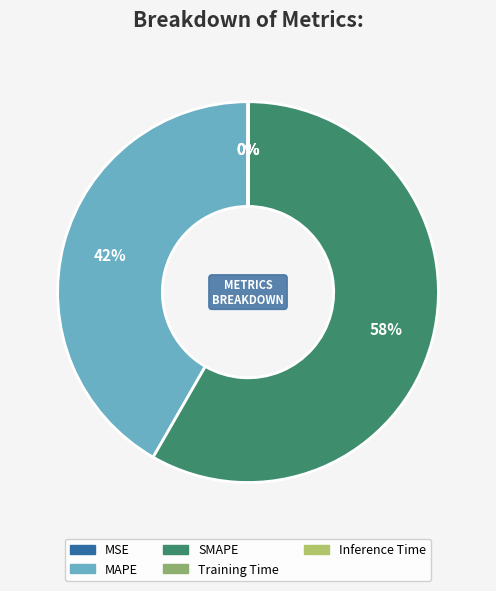

The SMAPE slice represents 67% of the pie. True or false?

False